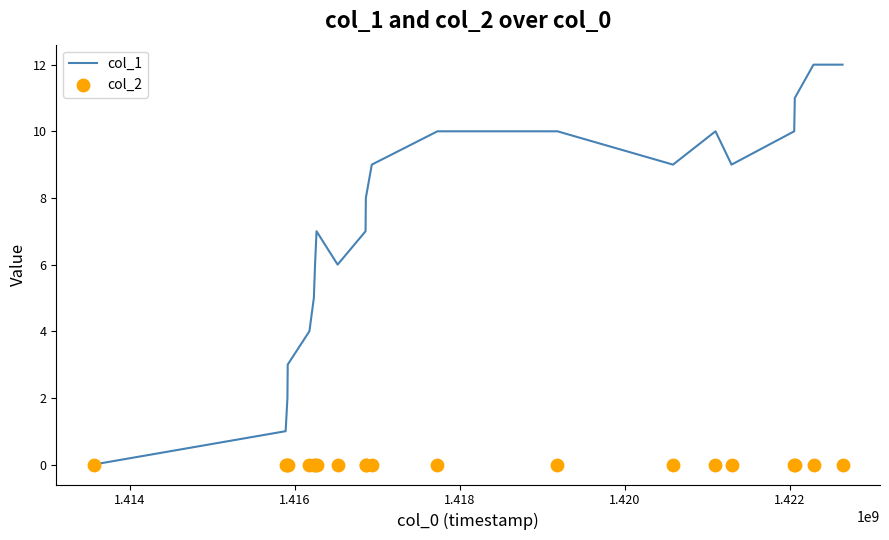

Which series has the largest total across all categories?

col_1